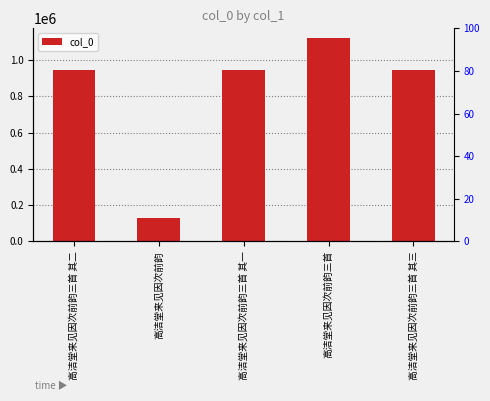

Approximately how many times larger is the value at 高洁堂来见因次前韵三首 其一 compared to 高洁堂来见因次前韵三首 其二?

1.0